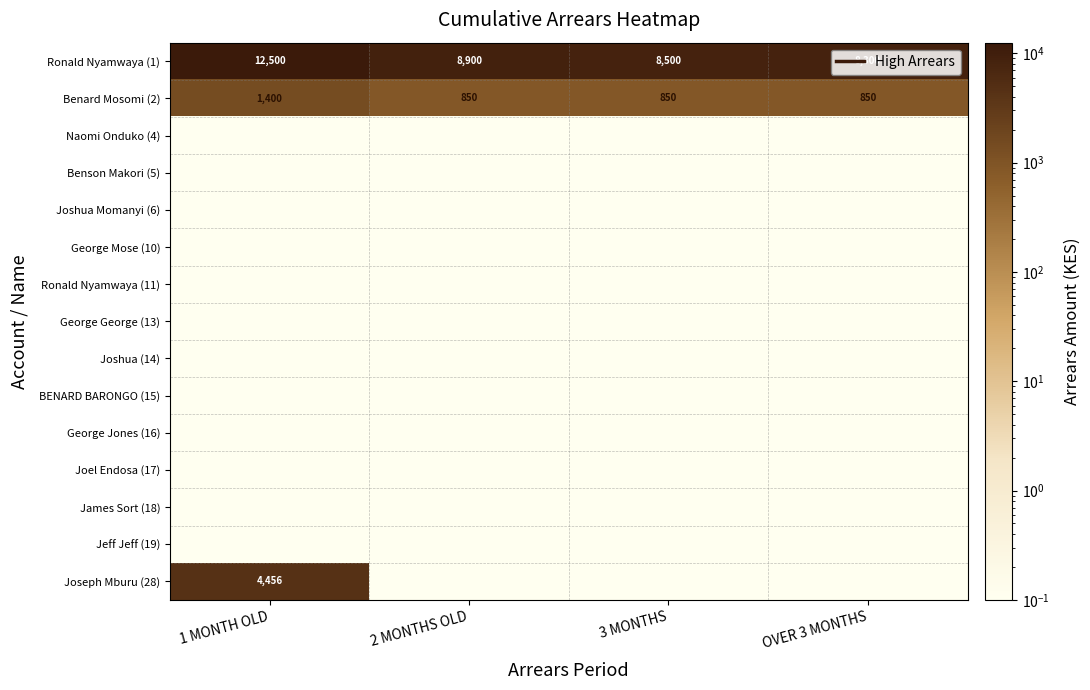

Count the Benard Mosomi (2) values in the range 850 to 1400.

4